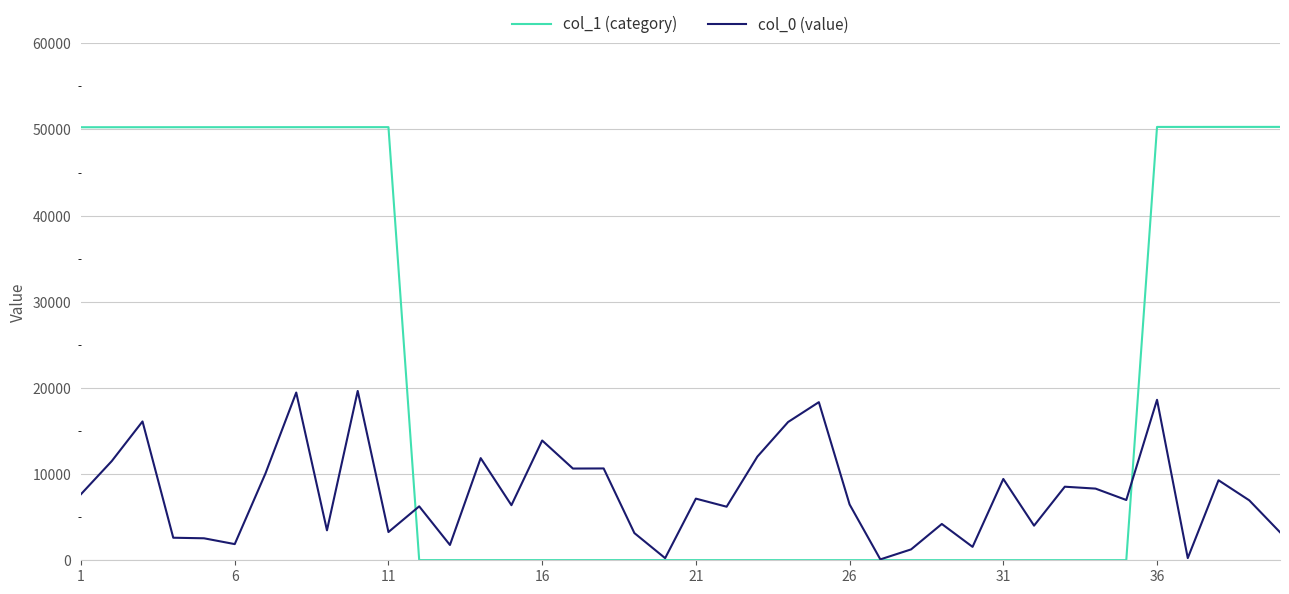

List the series in order of their overall mean, highest first.

col_1 (category), col_0 (value)